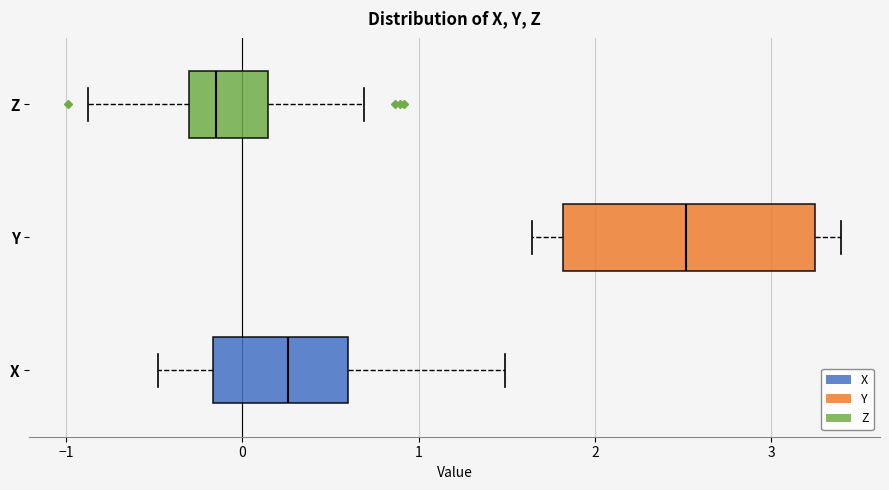

Comparing the boxes themselves (not the whiskers), which one is the widest?

Y